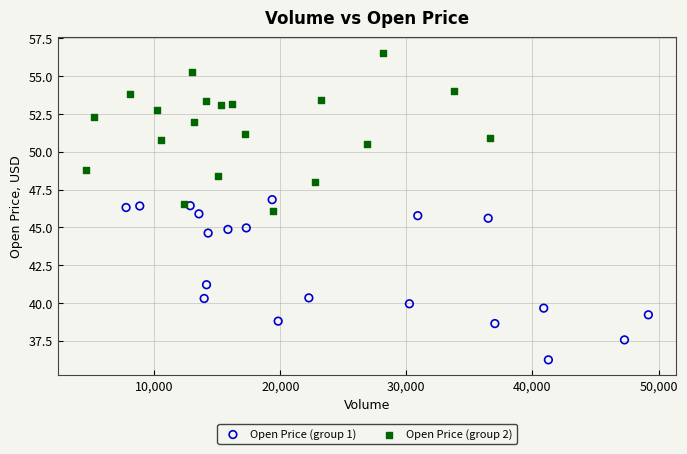

Which series reaches the minimum Y coordinate?

Open Price (group 1)